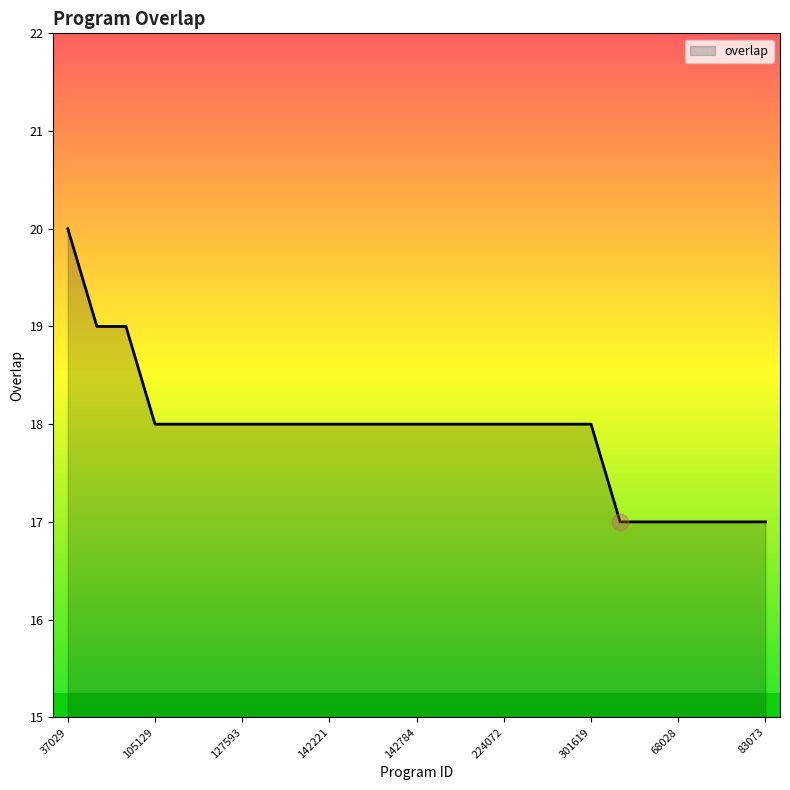

What is the approximate value at 301619?

18